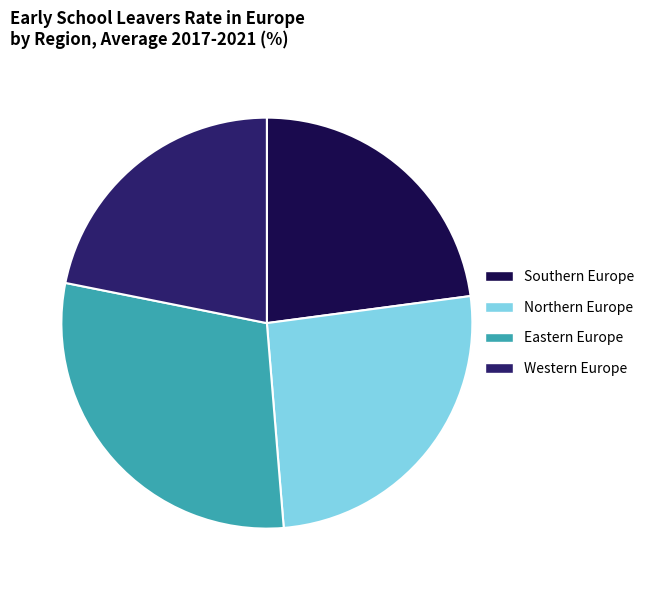

Rank the categories by value from lowest to highest.

Western Europe, Southern Europe, Northern Europe, Eastern Europe